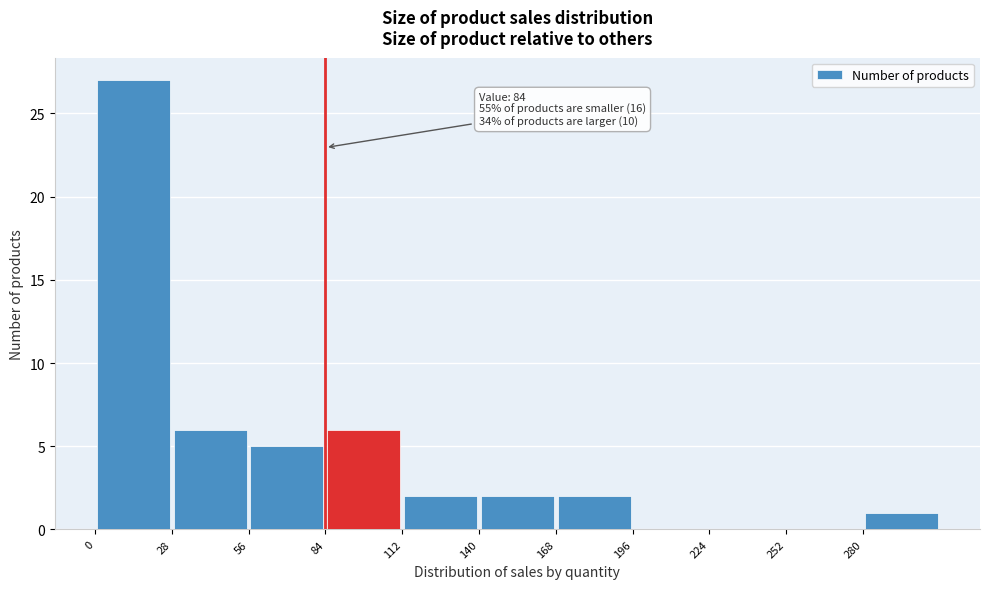

Over which range of the x-axis is the bar tallest?

0 to 28